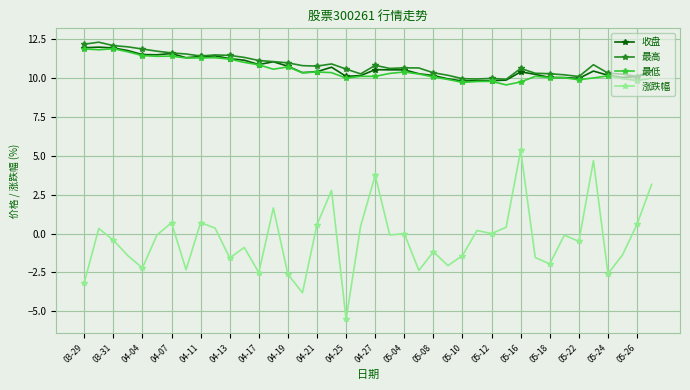

What is the highest value of the 最低 series?

11.9